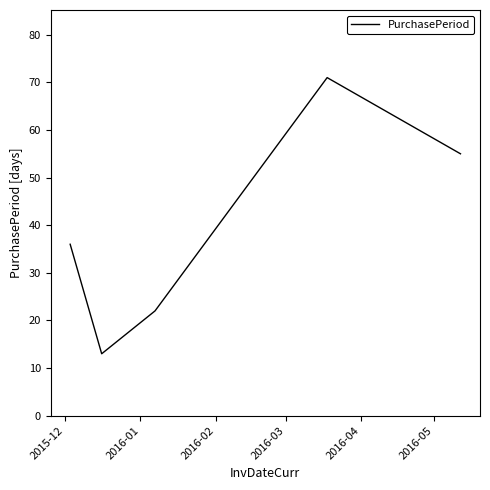

Count the values in the range 22 to 55.

3